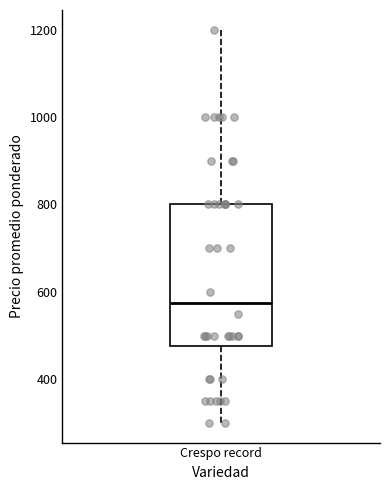

Where is the lower edge of the box for Crespo record on the y-axis? The values are not printed on the chart, so give them approximately, as read against the axis.

480